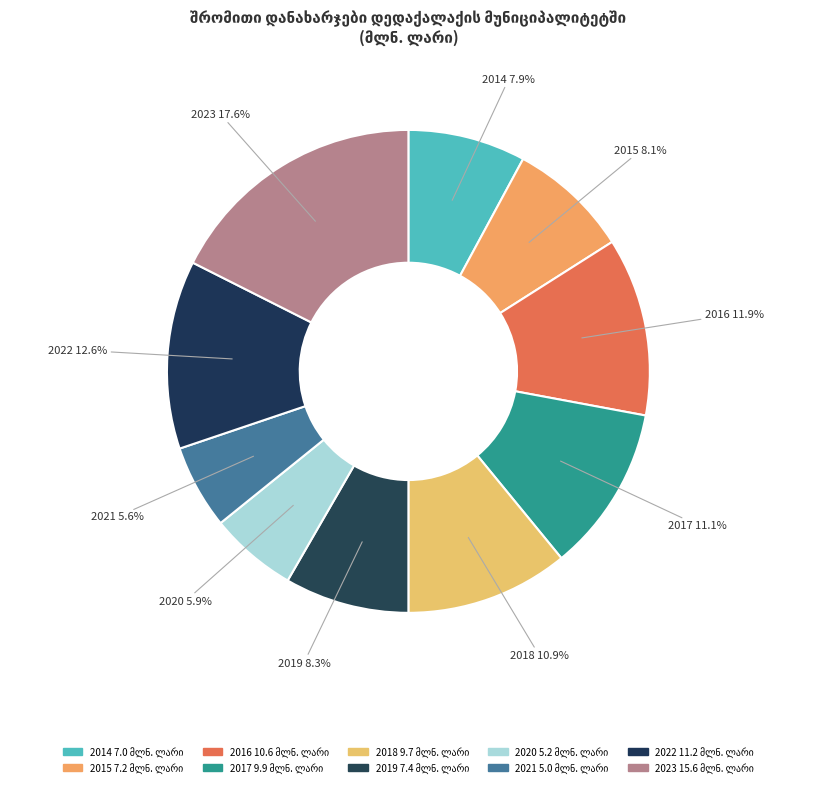

True or false: 2016 accounts for 12% of the total.

True